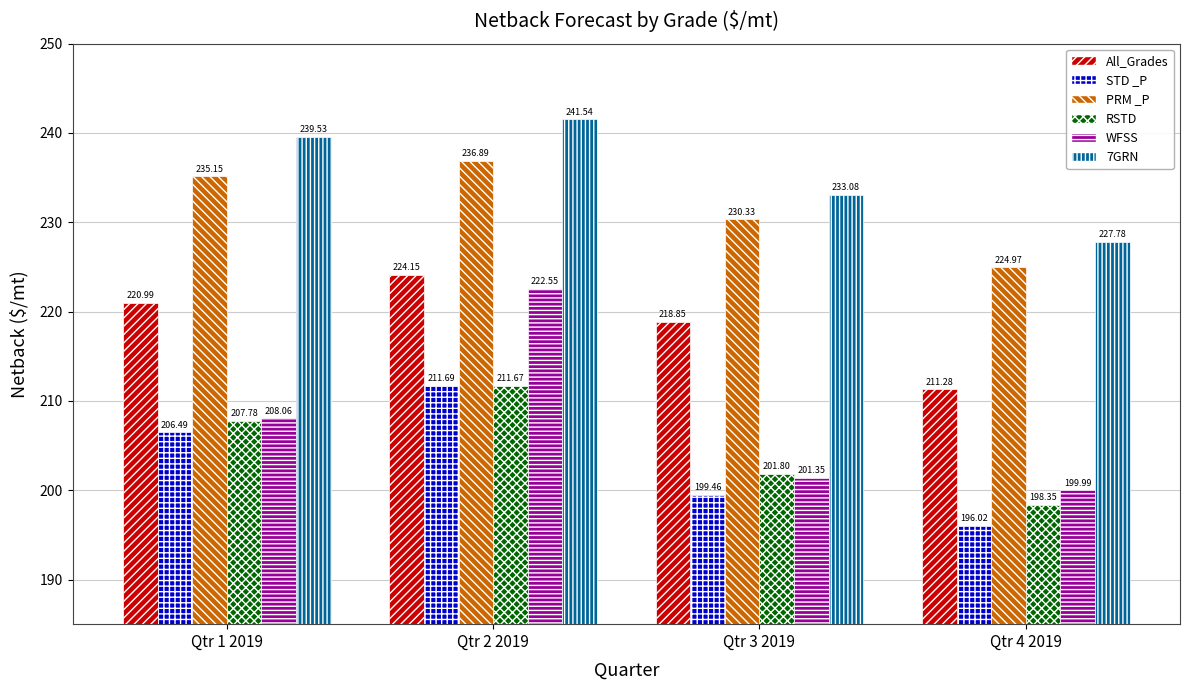

Rank the categories by STD _P value from lowest to highest.

Qtr 4 2019, Qtr 3 2019, Qtr 1 2019, Qtr 2 2019